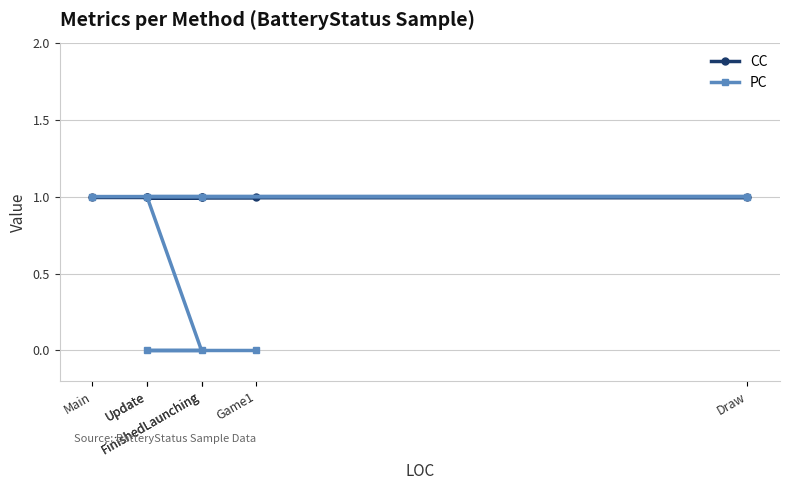

What is the total value across all series at Main?

2